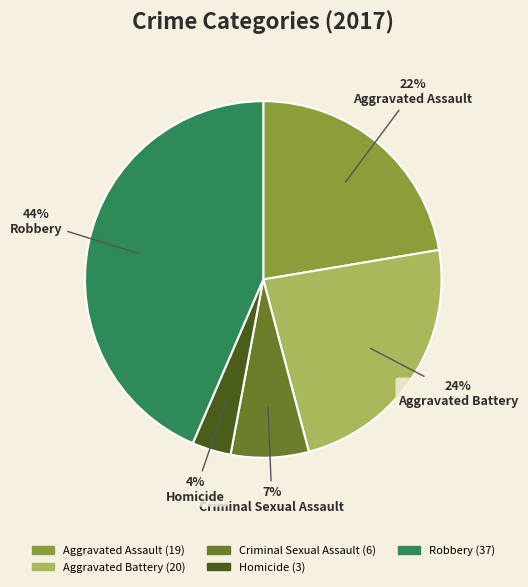

Is the sum of Aggravated Assault and Homicide greater than half?

No